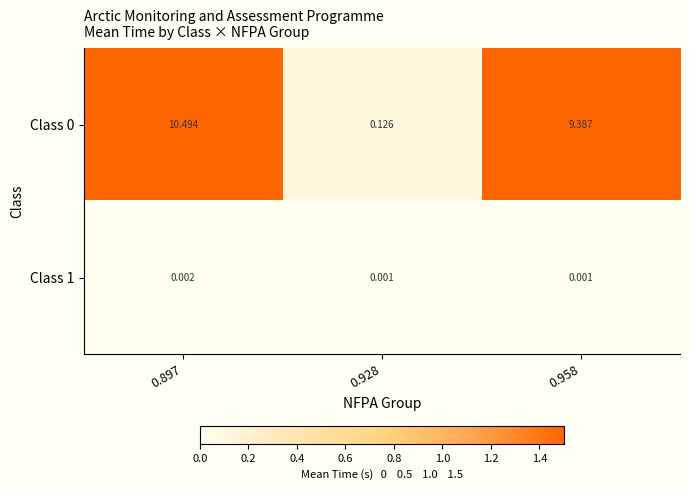

Is the value of Class 1 at 0.928 greater than the value of Class 0 at 0.958?

No